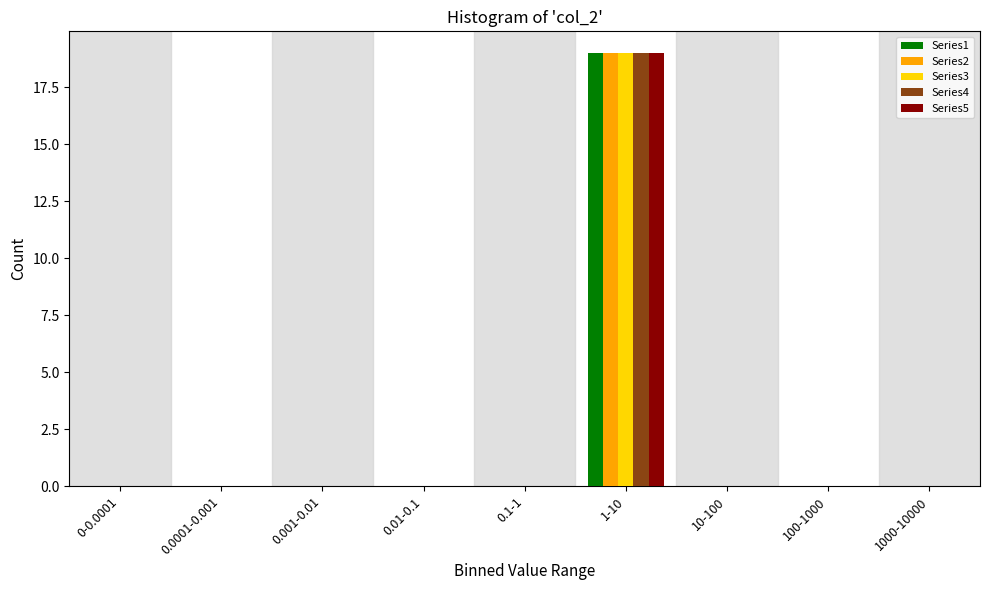

True or false: Series5 has a value of 19 at 1-10.

True